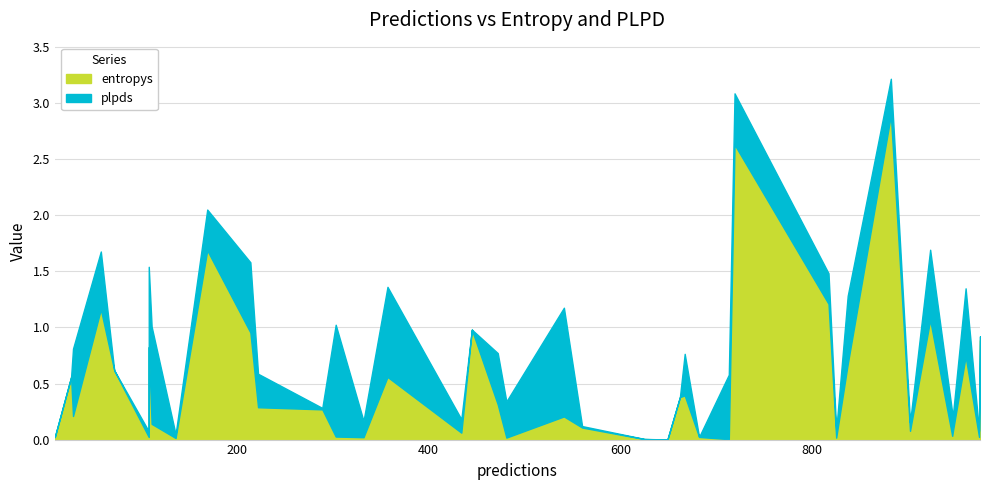

After their last crossing, which series has the higher values: plpds or entropys?

plpds